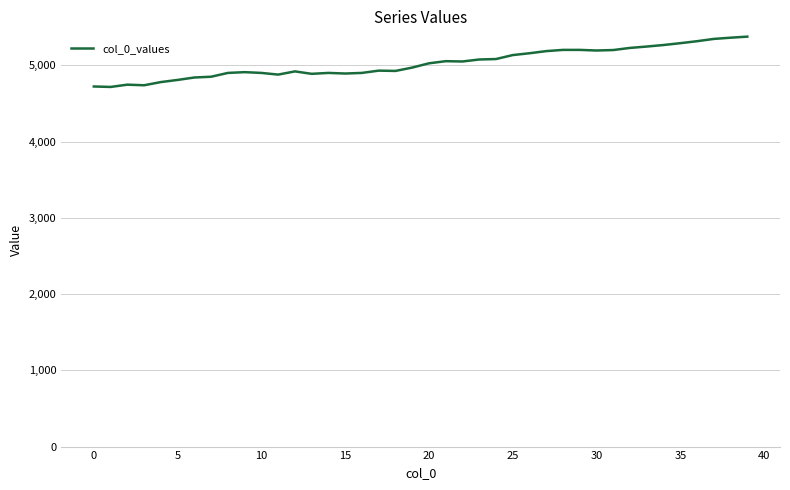

What is the difference between the maximum and minimum values?

660